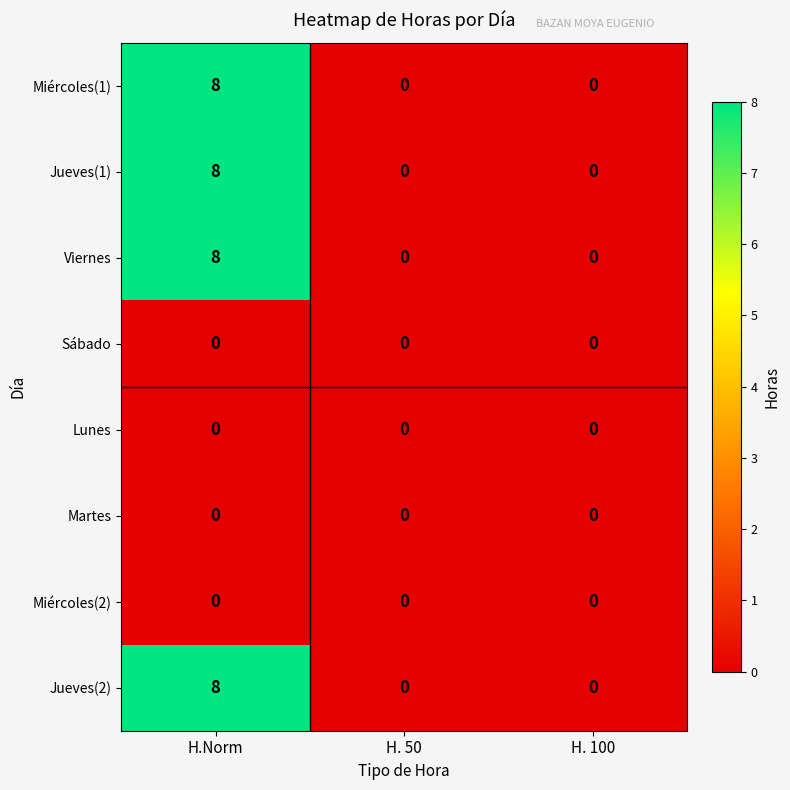

Reading left to right, extract all data points from this chart.

Miércoles(1): H.Norm=8	H. 50=0	H. 100=0
Jueves(1): H.Norm=8	H. 50=0	H. 100=0
Viernes: H.Norm=8	H. 50=0	H. 100=0
Sábado: H.Norm=0	H. 50=0	H. 100=0
Lunes: H.Norm=0	H. 50=0	H. 100=0
Martes: H.Norm=0	H. 50=0	H. 100=0
Miércoles(2): H.Norm=0	H. 50=0	H. 100=0
Jueves(2): H.Norm=8	H. 50=0	H. 100=0